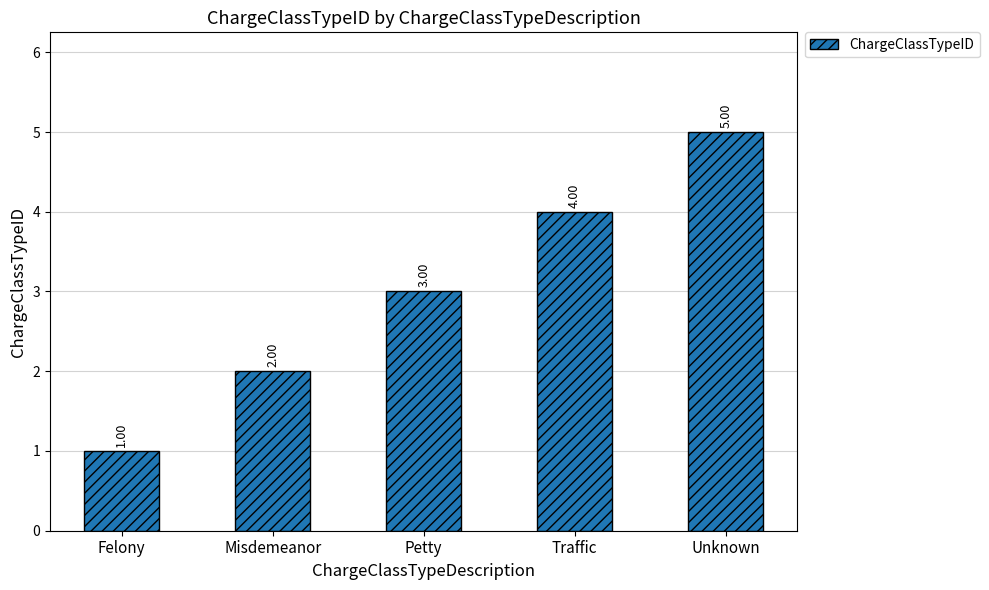

What is the label of the 1st bar from the left?

Felony